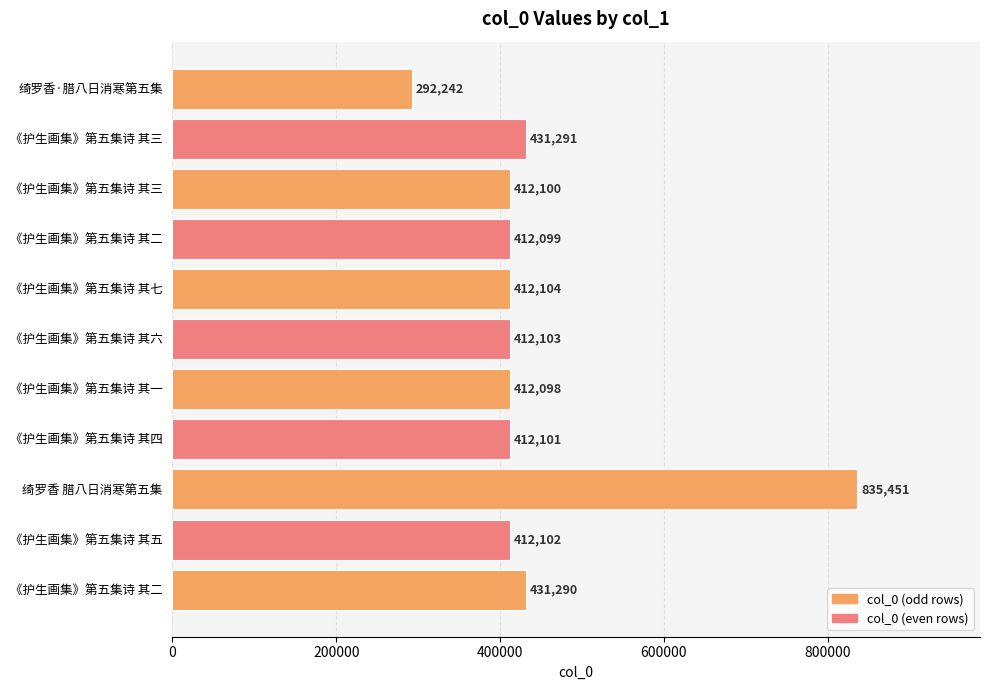

Does the chart contain any negative values?

No